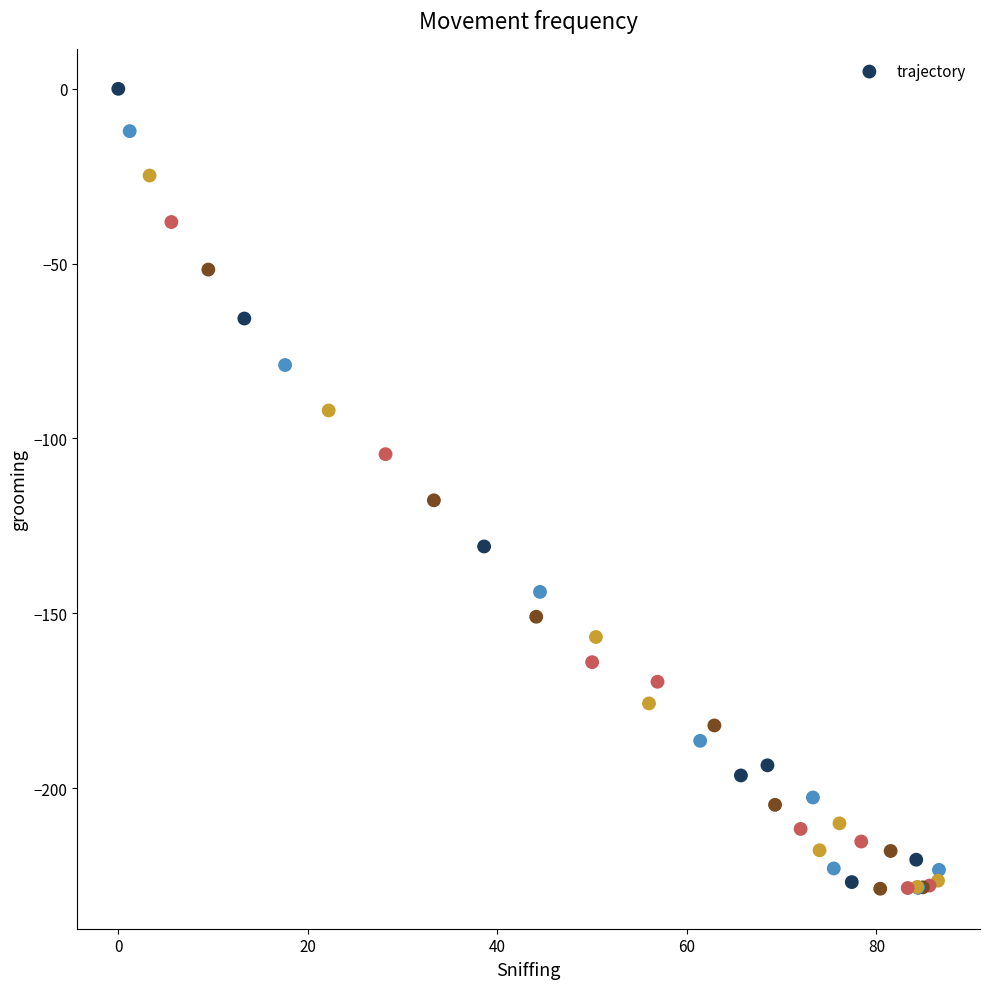

What Y value in the scatter plot is closest to -114?

-117.7